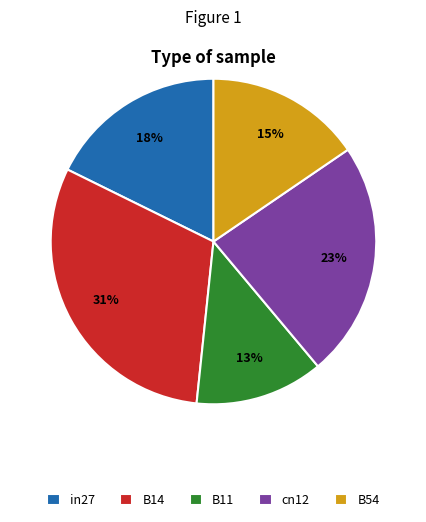

How many slices are in this pie chart?

5